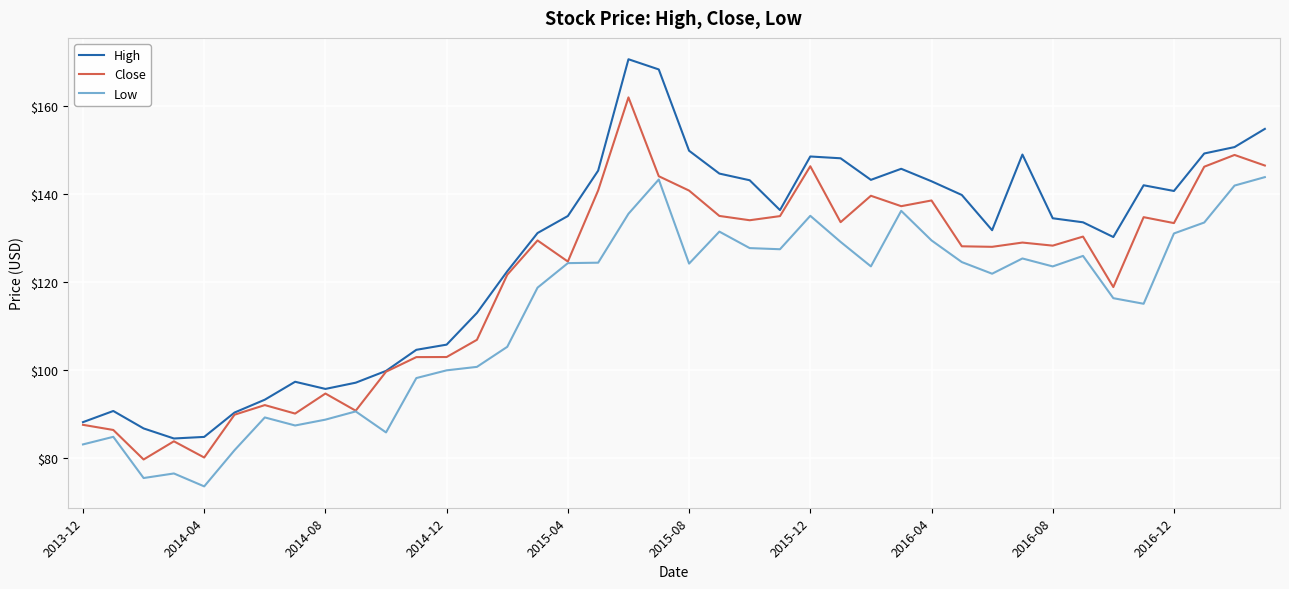

Rank the series by their maximum value, from highest to lowest.

High, Close, Low